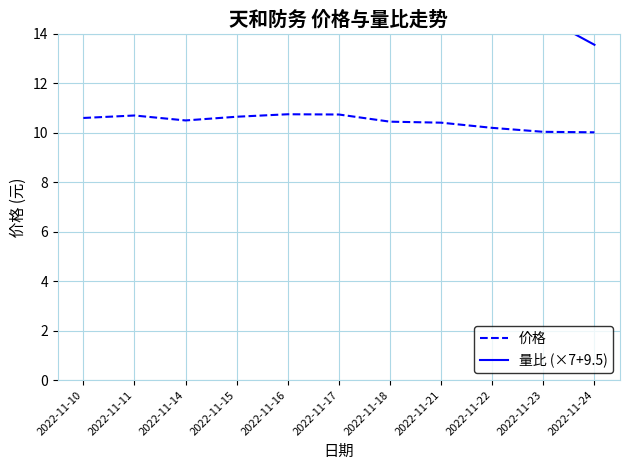

At which label does 量比 (×7+9.5) reach its minimum?

2022-11-24